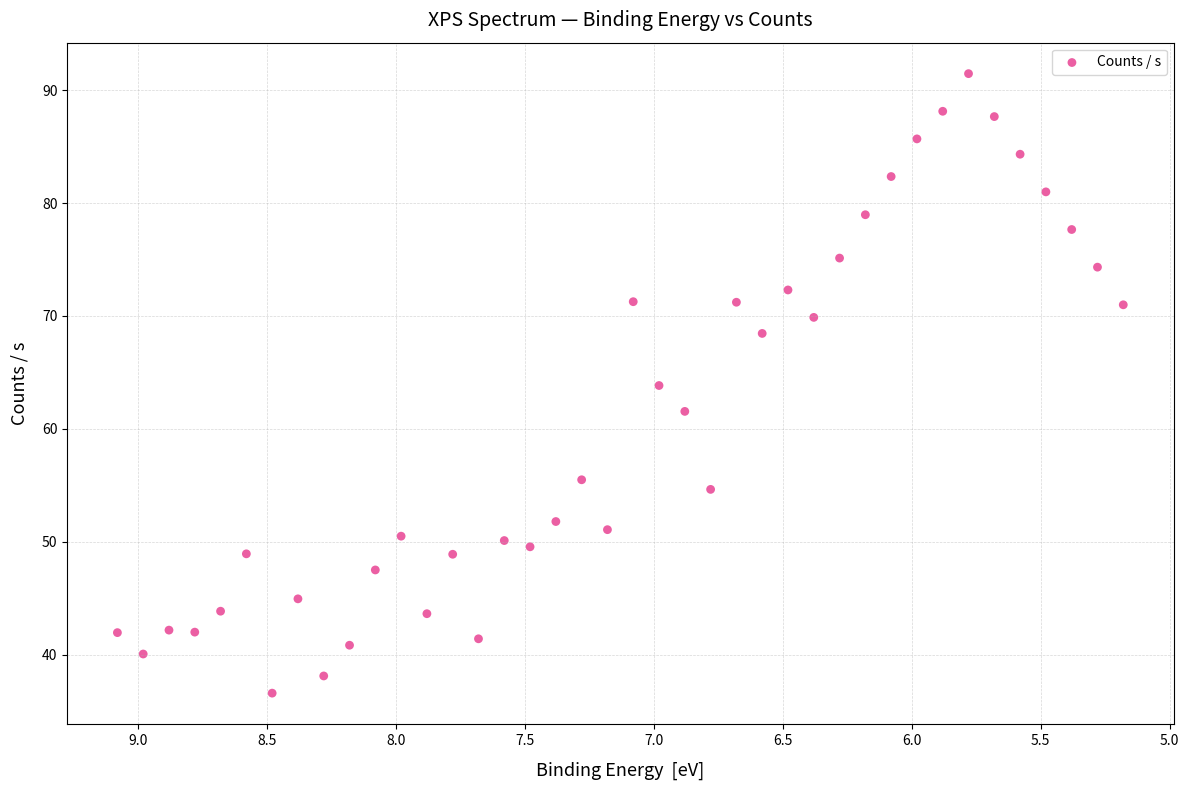

What is the range of Y values (max minus min)?

54.9